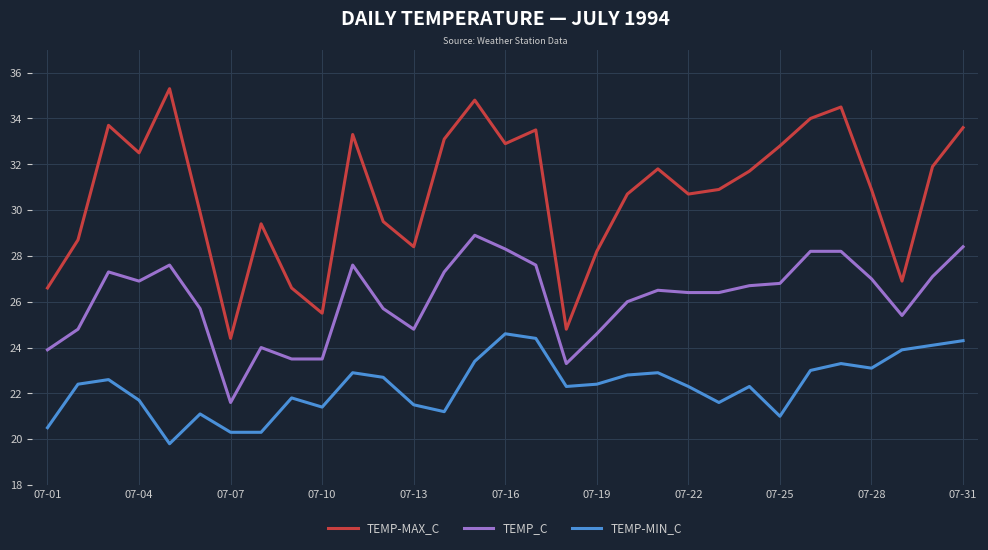

What is the difference between the maximum and minimum values in the TEMP-MIN_C series?

4.8